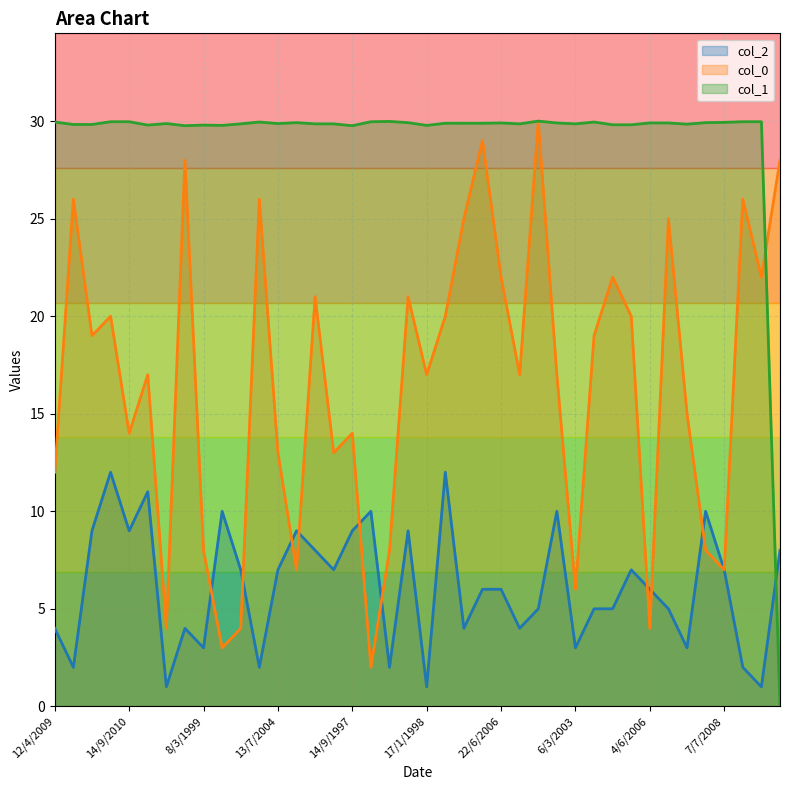

Rank the series at 17/1/1998 from highest to lowest value.

col_1, col_0, col_2